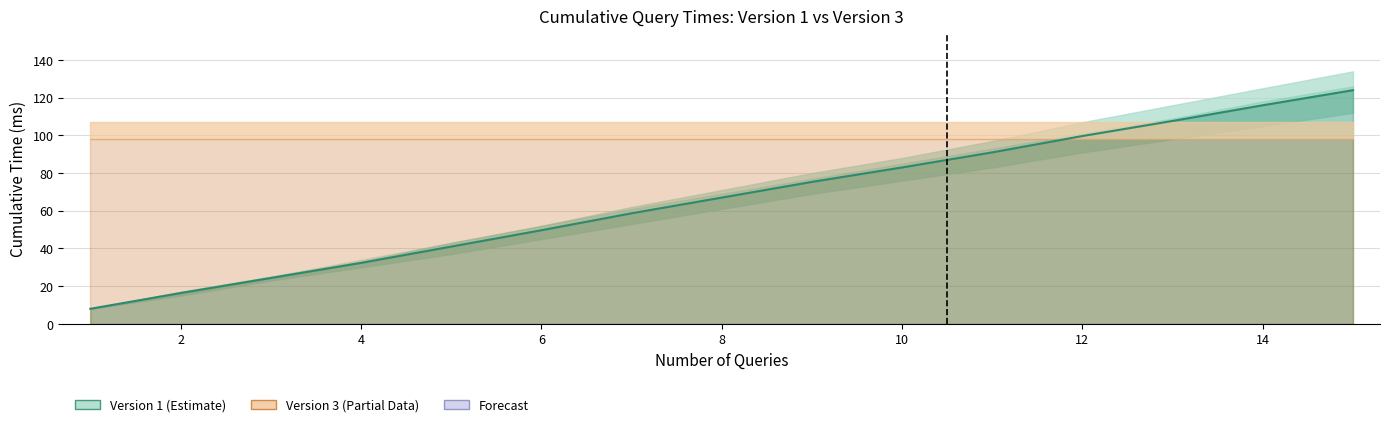

What is the average value of the Cumulative T2 (V3) series?

98.0